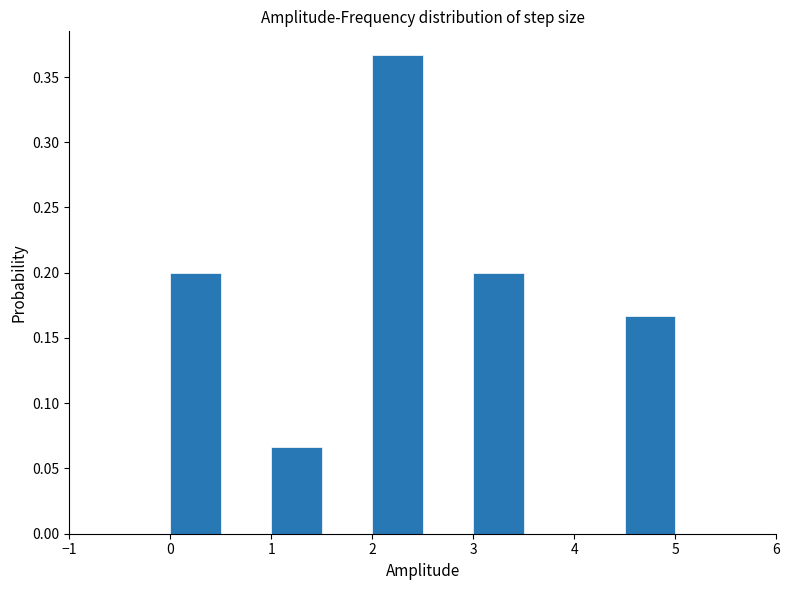

What is the height of the bar covering 0.0 to 0.5 on the x-axis? The values are not printed on the chart, so give them approximately, as read against the axis.

0.200